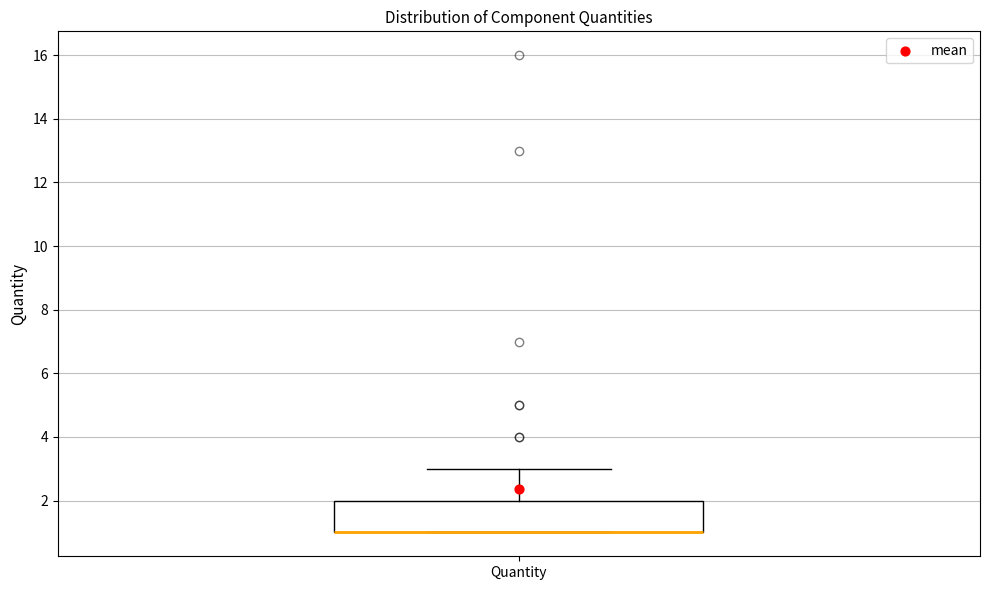

Where does the upper whisker of the box for Quantity end on the y-axis? The values are not printed on the chart, so give them approximately, as read against the axis.

3